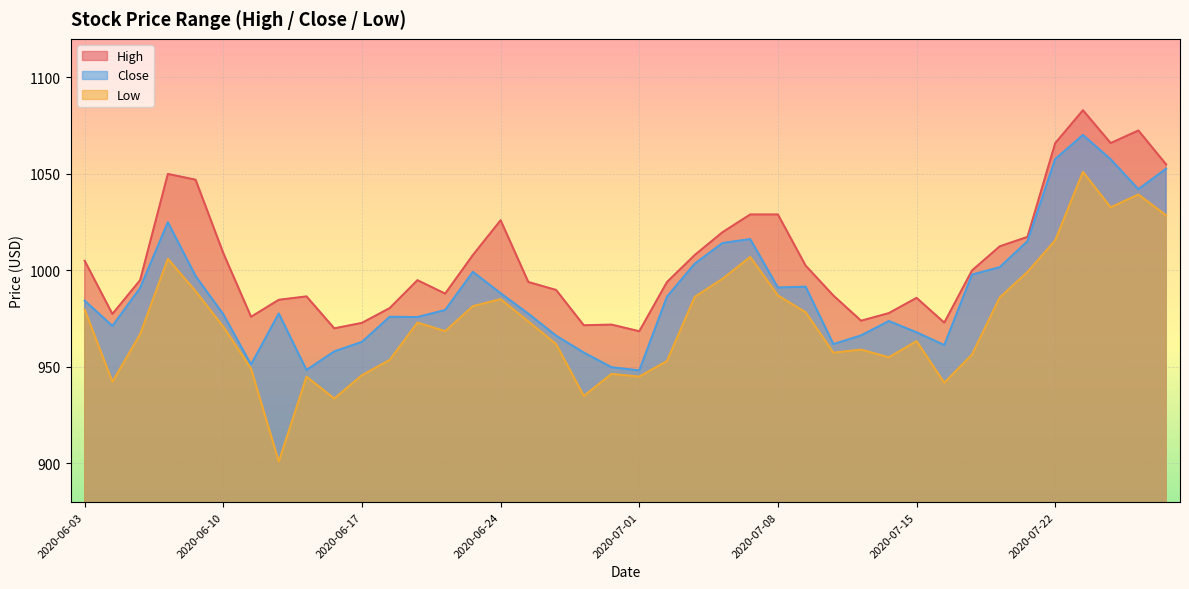

Which series has the largest range (max minus min)?

Low